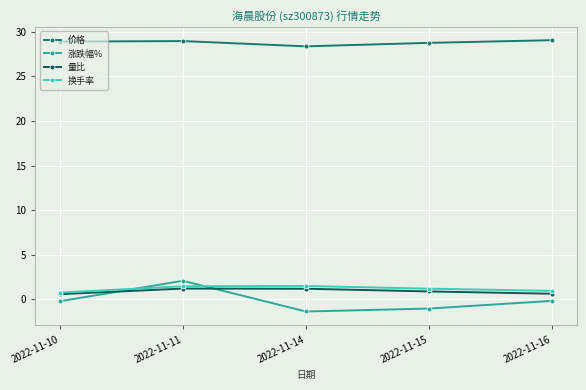

How many series are shown in this chart?

4